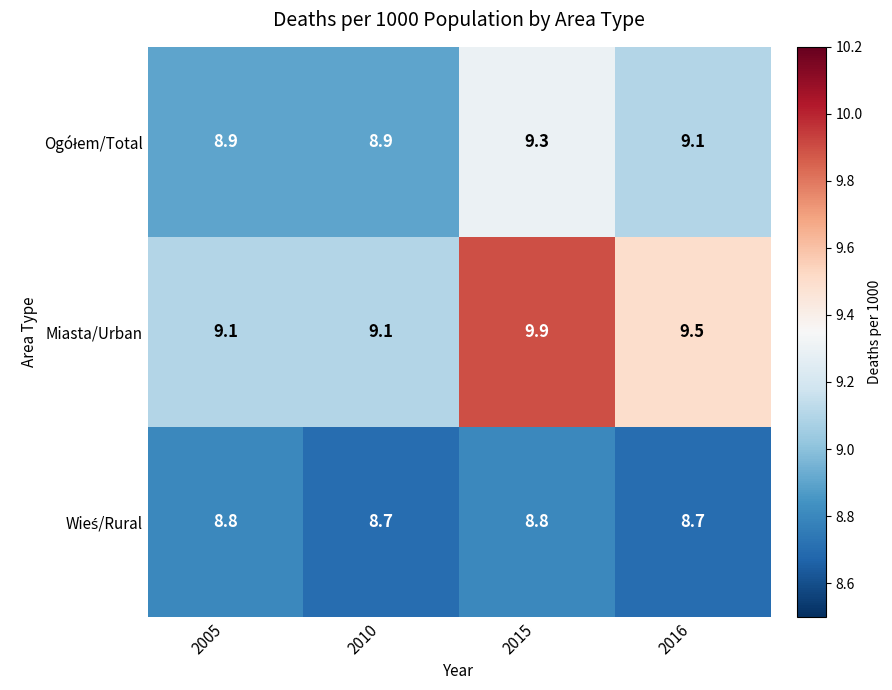

The Miasta/Urban series shows 9.1 at 2010. True or false?

True